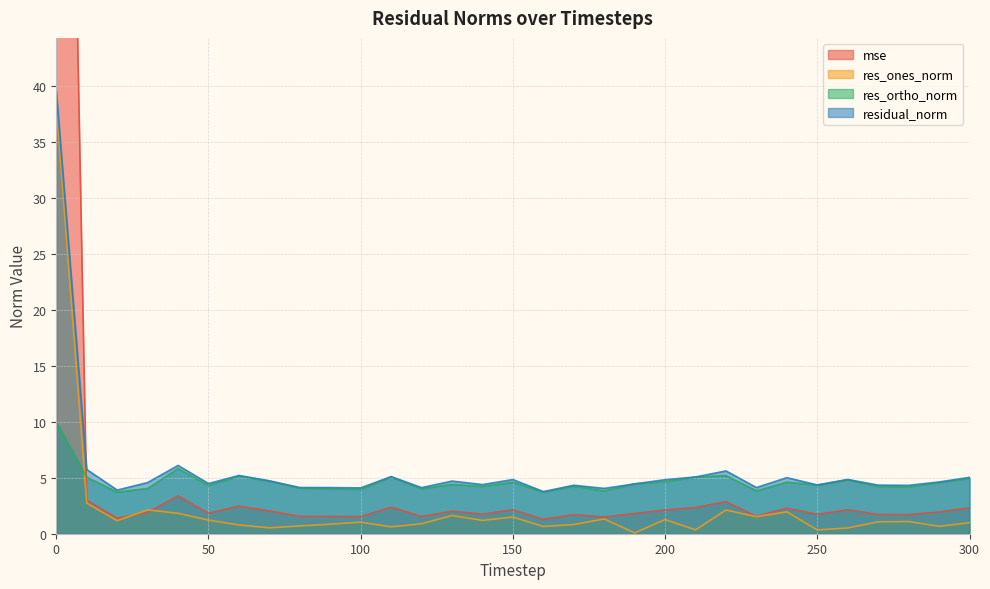

In residual_norm, how many points are lower than both neighbors (excluding endpoints)?

10